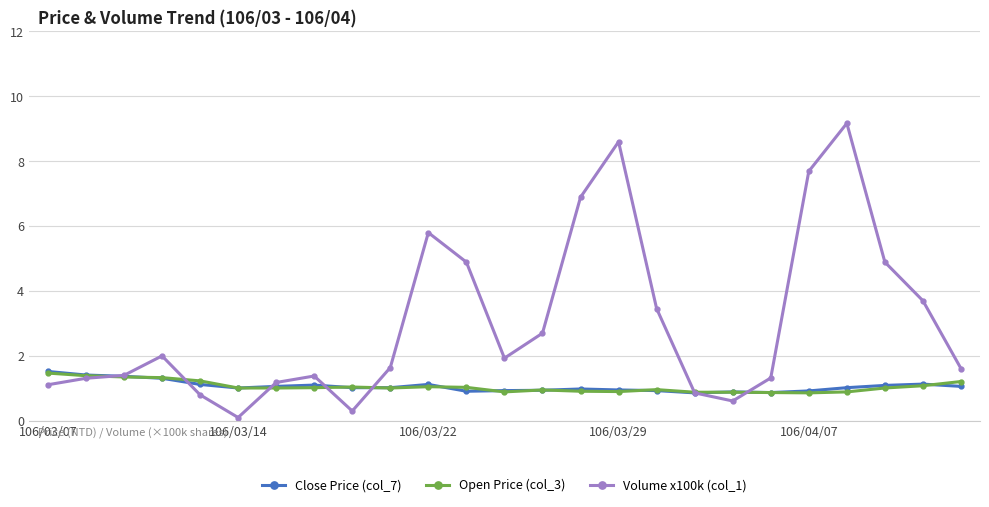

What is the maximum value shown in the chart?

9.2